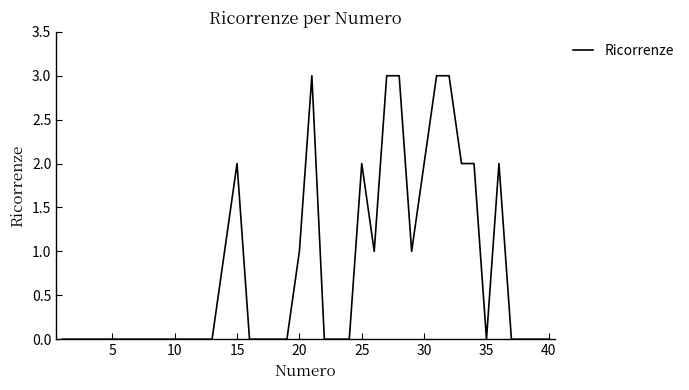

What is the maximum value shown in the chart?

3